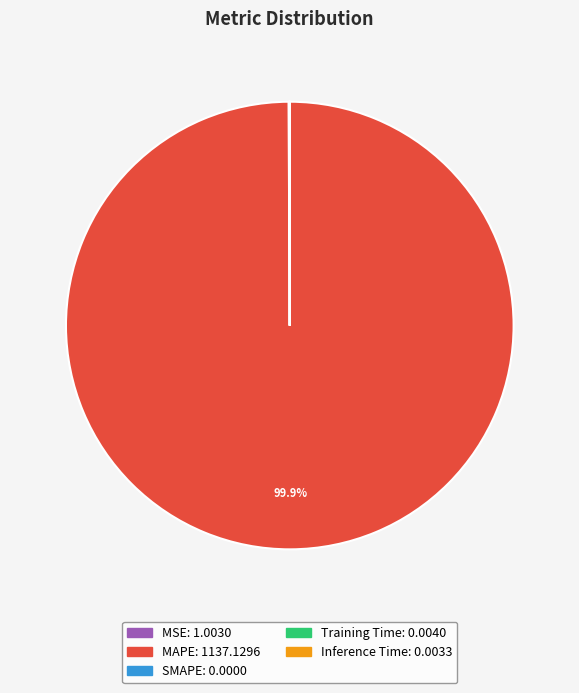

To the nearest percent, what is the average slice percentage?

20%